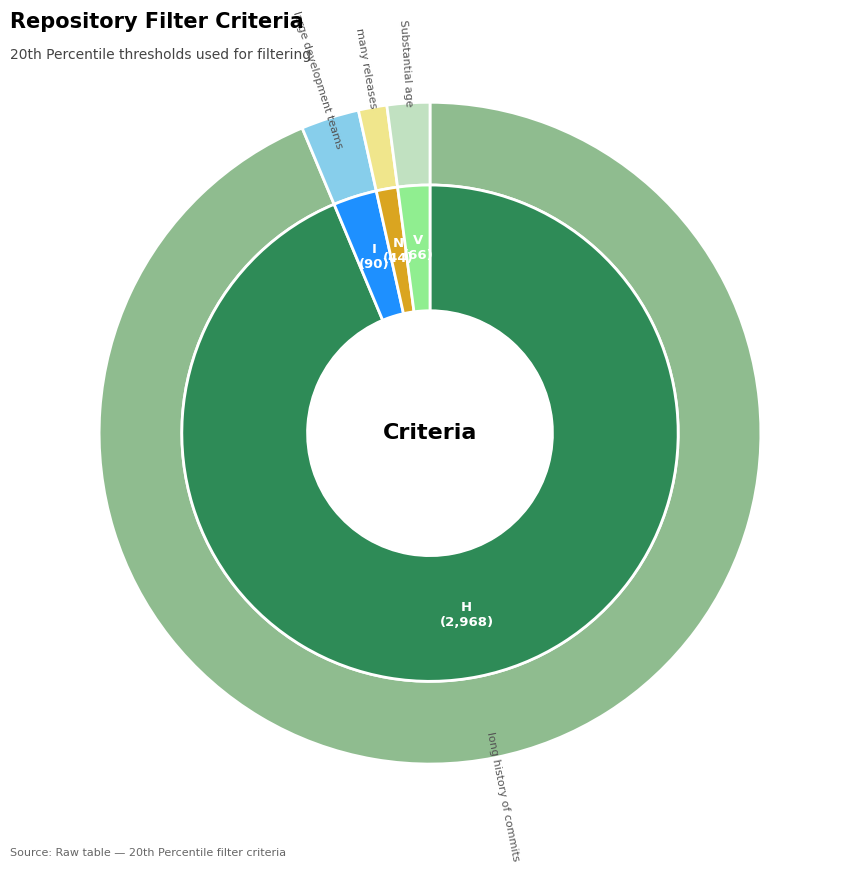

Which category has the smallest portion of the pie?

N